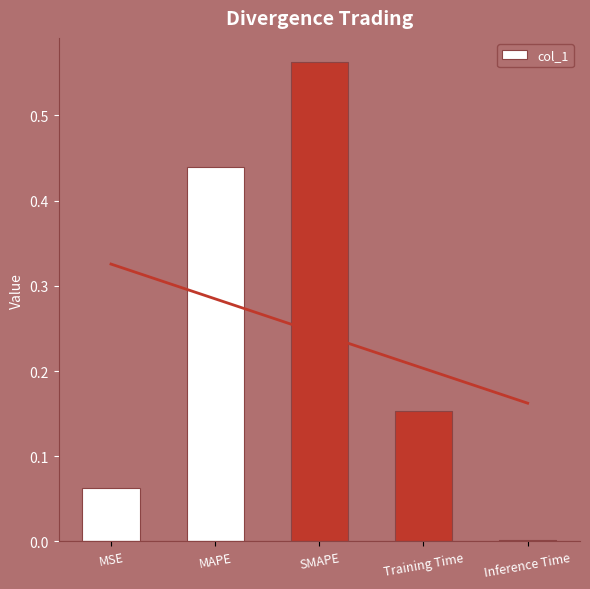

How many bars are there in total?

5